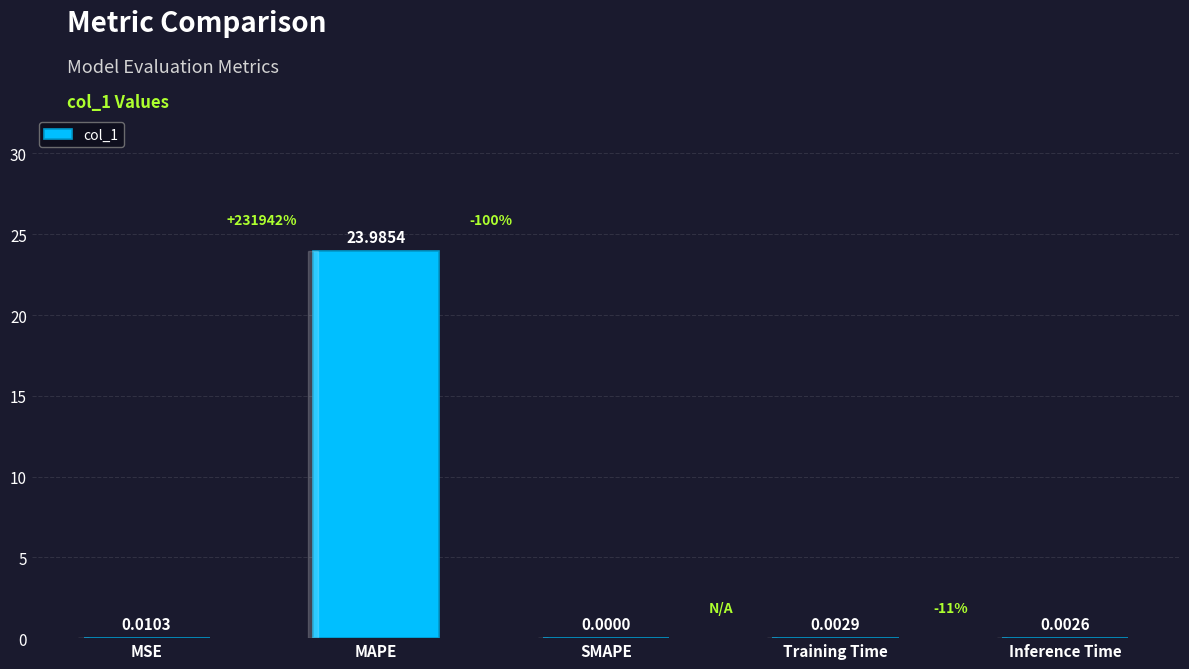

Between MAPE and MSE, which is larger?

MAPE